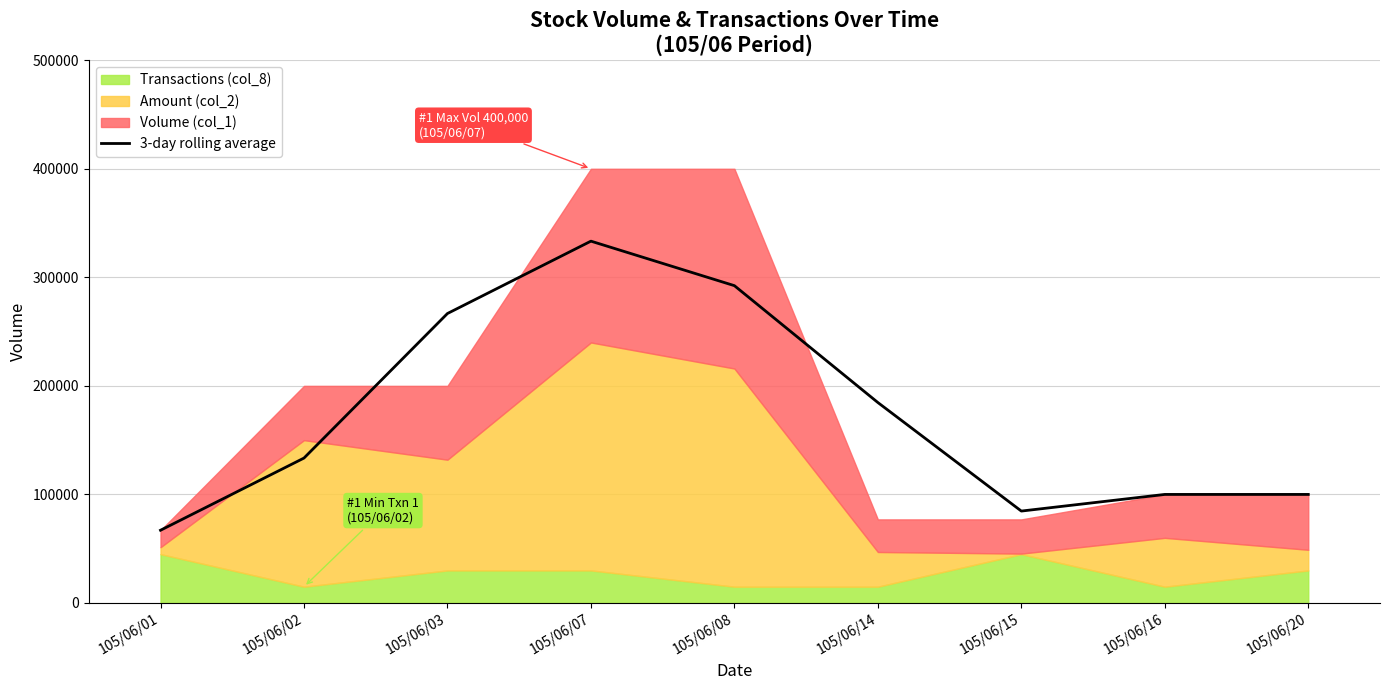

At which label is 3-day rolling average closest to 200166?

105/06/14